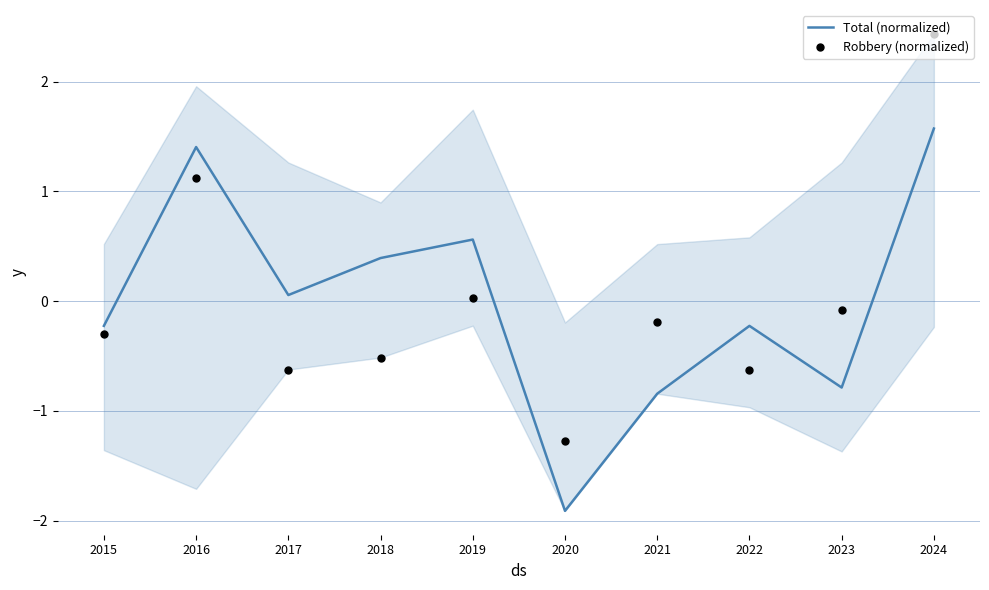

Is the value of Robbery (normalized) at 2024 greater than the value of Total (normalized) at 2020?

Yes